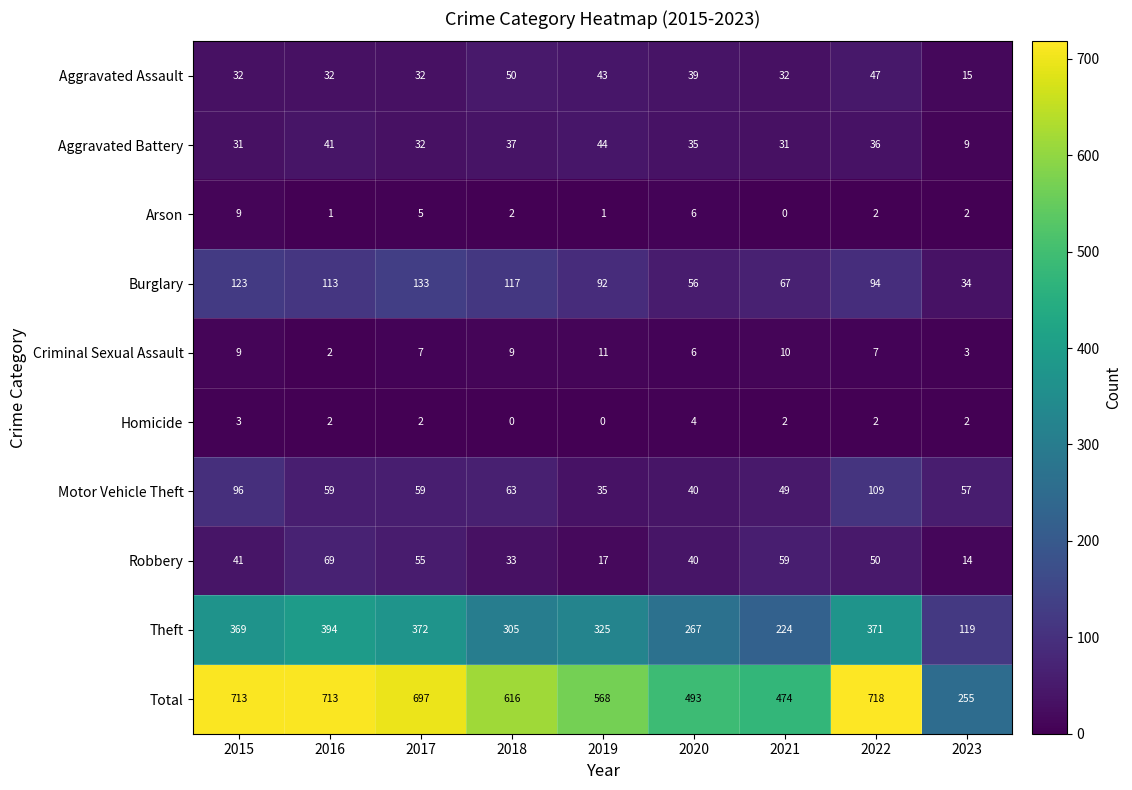

Rank the series at 2021 from highest to lowest value.

Total, Theft, Burglary, Robbery, Motor Vehicle Theft, Aggravated Assault, Aggravated Battery, Criminal Sexual Assault, Homicide, Arson